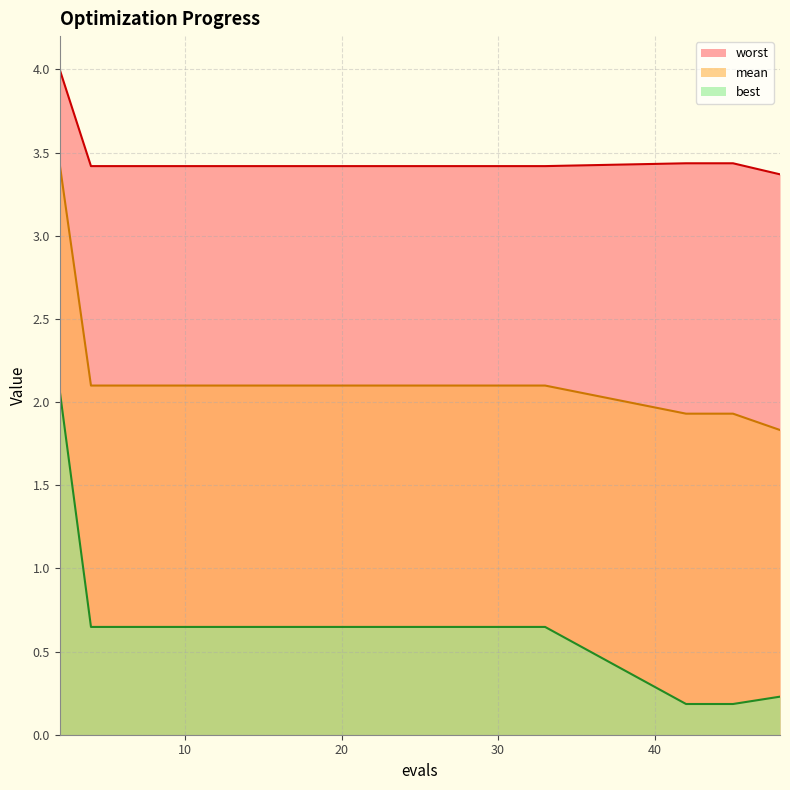

What is the value of the mean point at the 4th from the left?

2.1